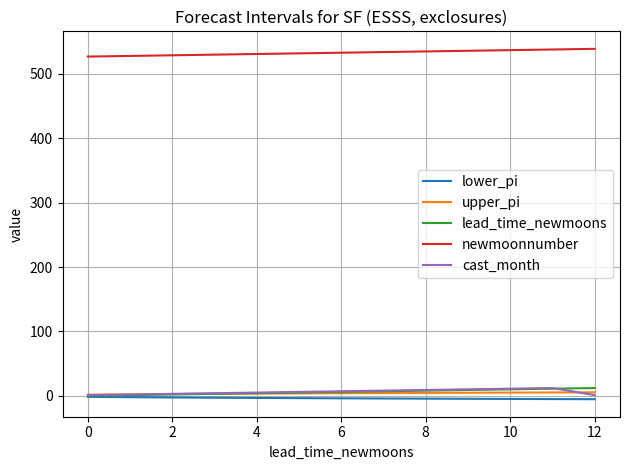

Which series has the largest total across all categories?

newmoonnumber